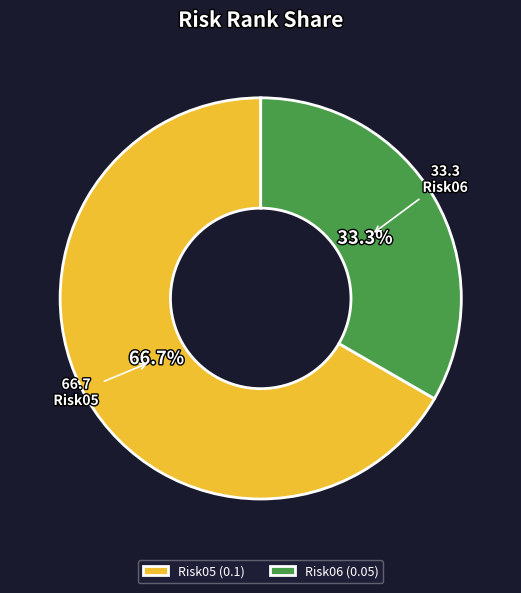

Do Risk05 and Risk06 together represent more than half of the pie?

Yes